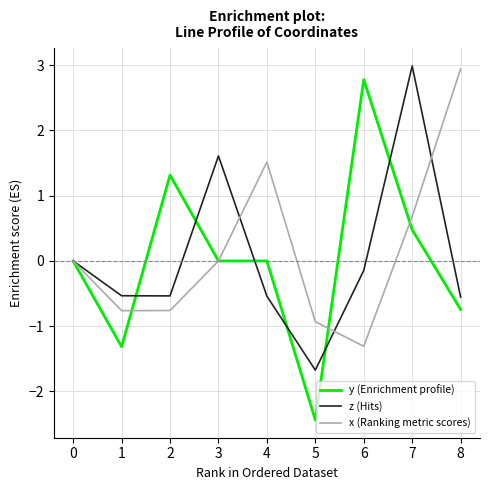

What is the difference between the second highest and minimum values in the z (Hits) series?

3.3